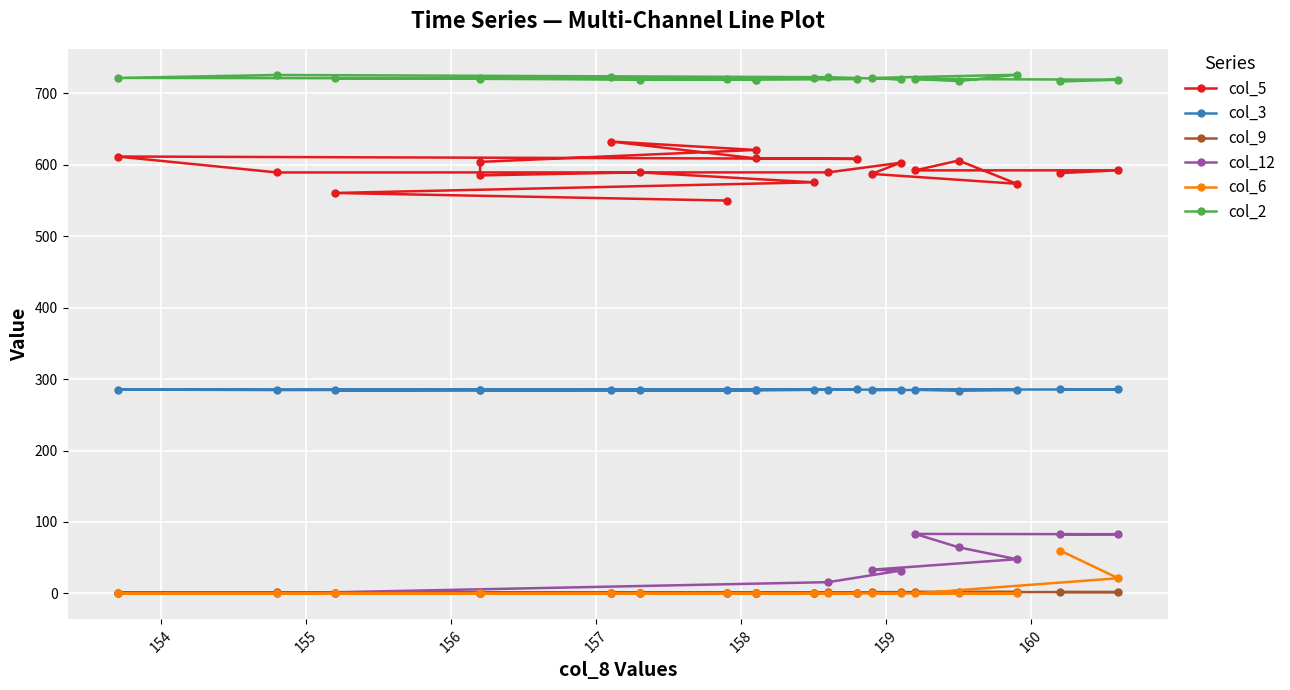

Where is the first local minimum for col_5?

155